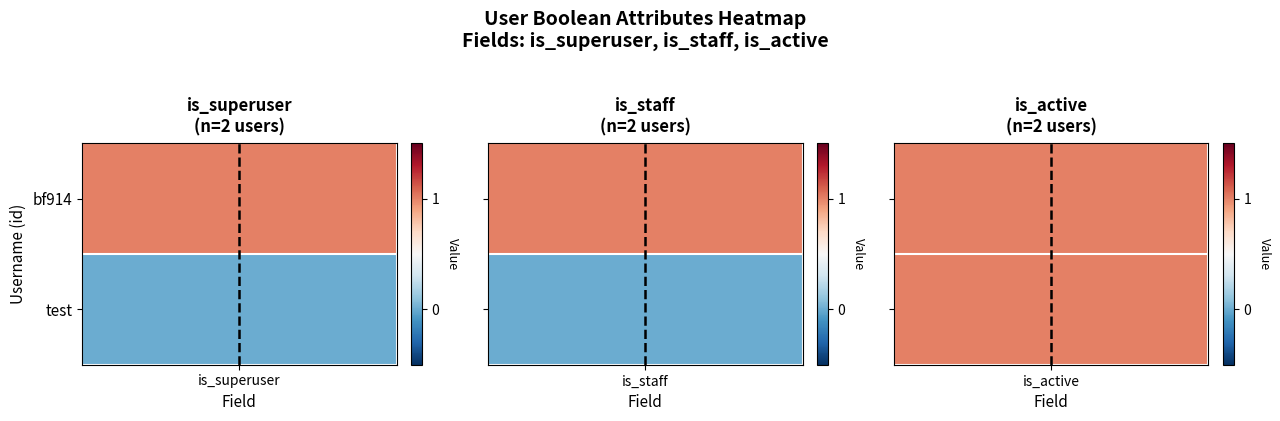

True or false: 1 has a value of 1 at is_superuser.

True